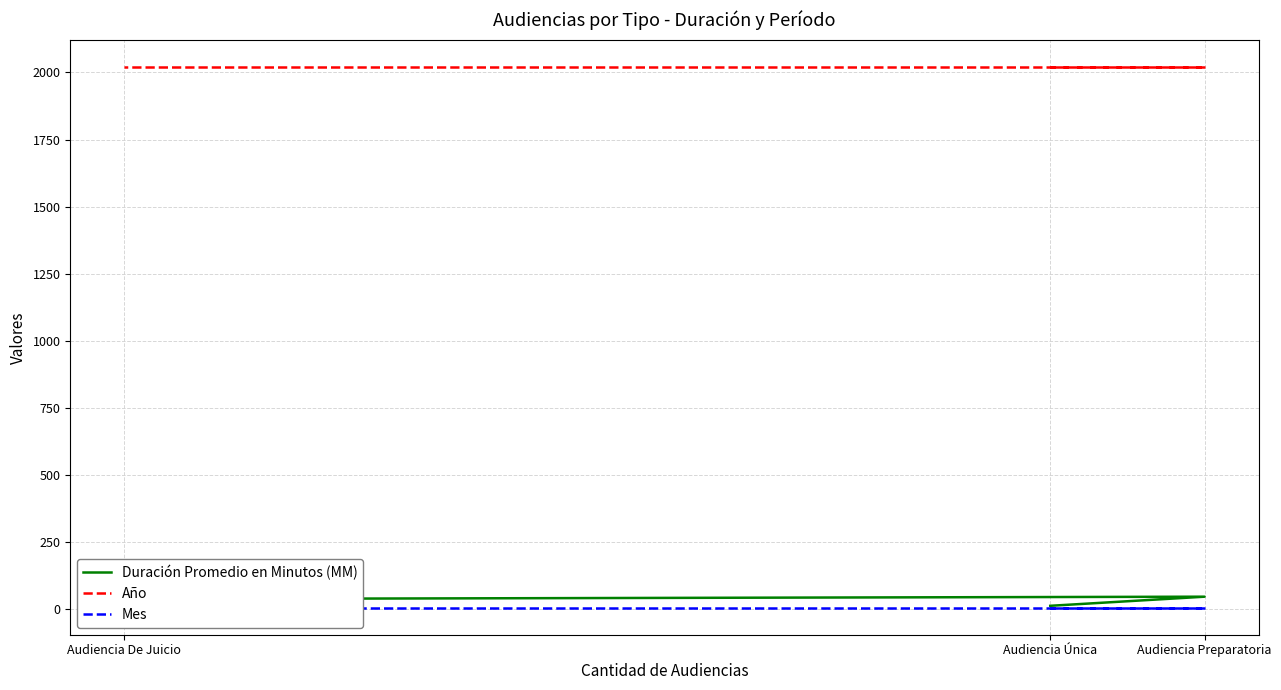

At which category is the sum across all series the highest?

Audiencia Preparatoria